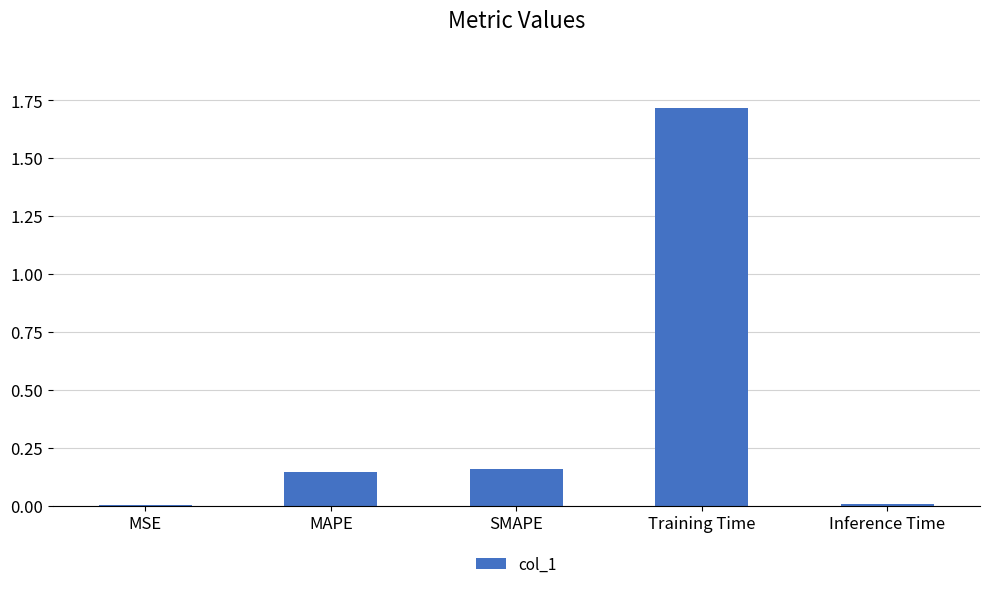

The value at SMAPE is 0.0. True or false?

False